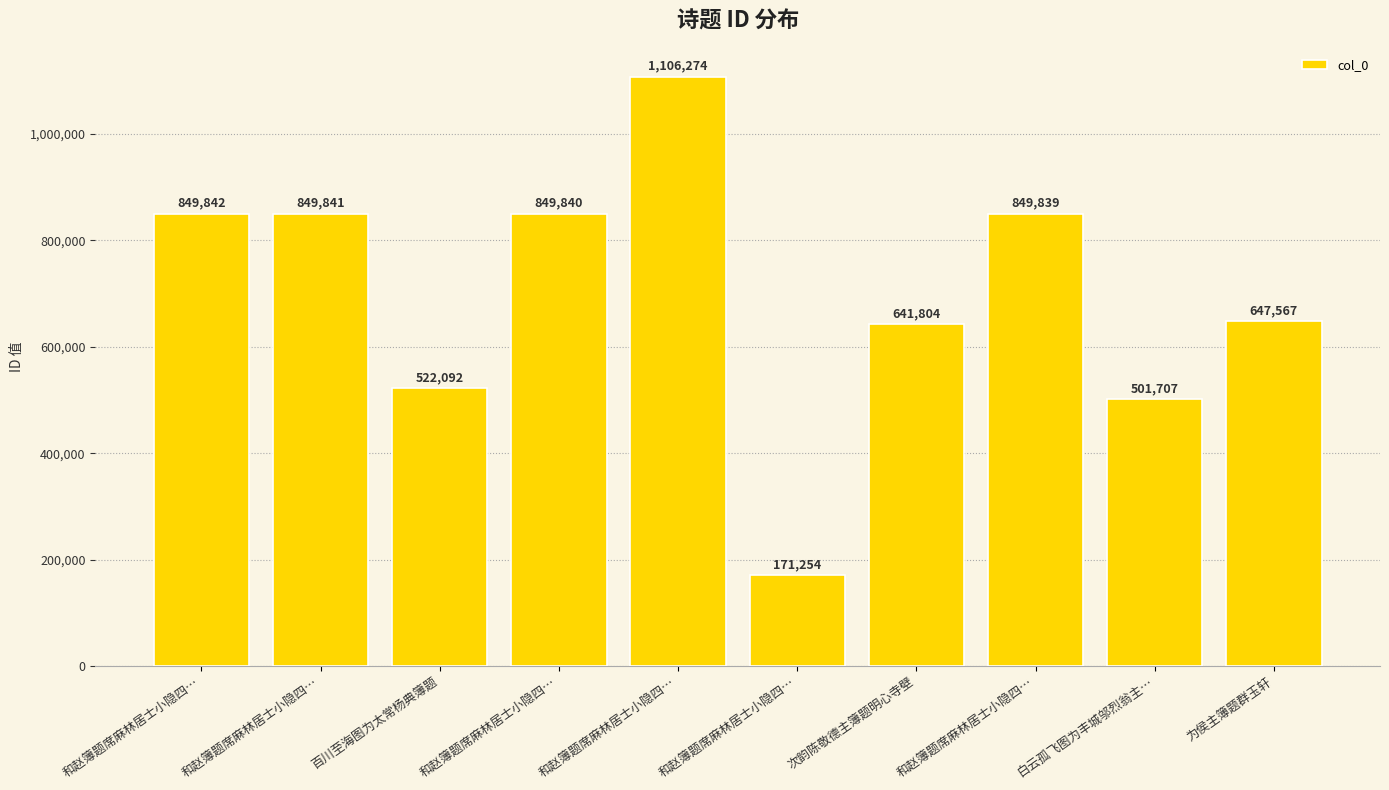

How many series are shown in this chart?

1